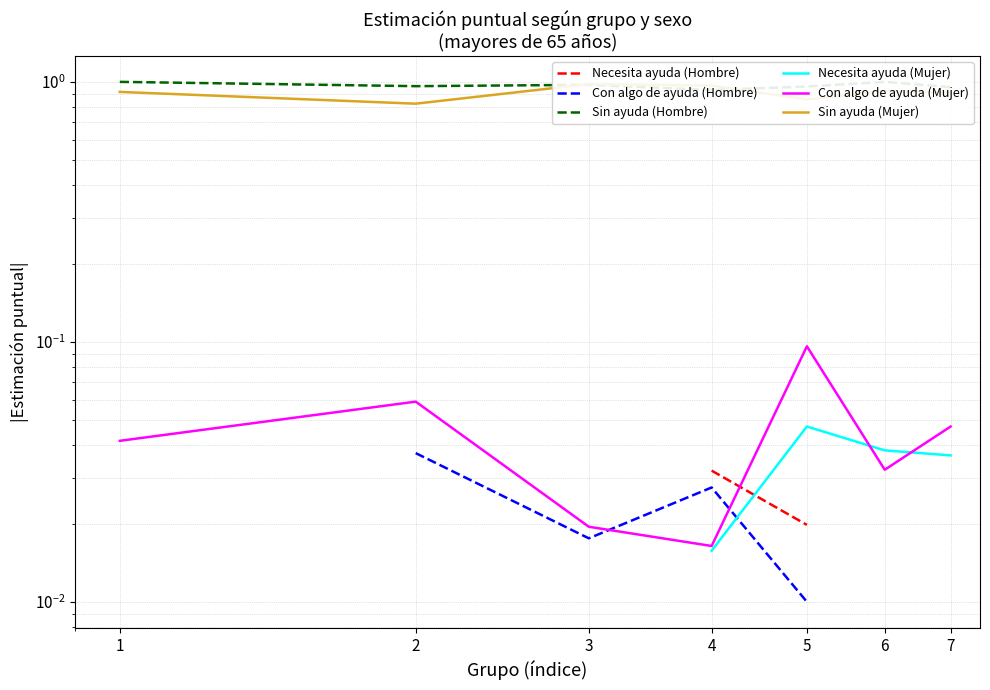

Which series has the largest total across all categories?

Sin ayuda (Hombre)